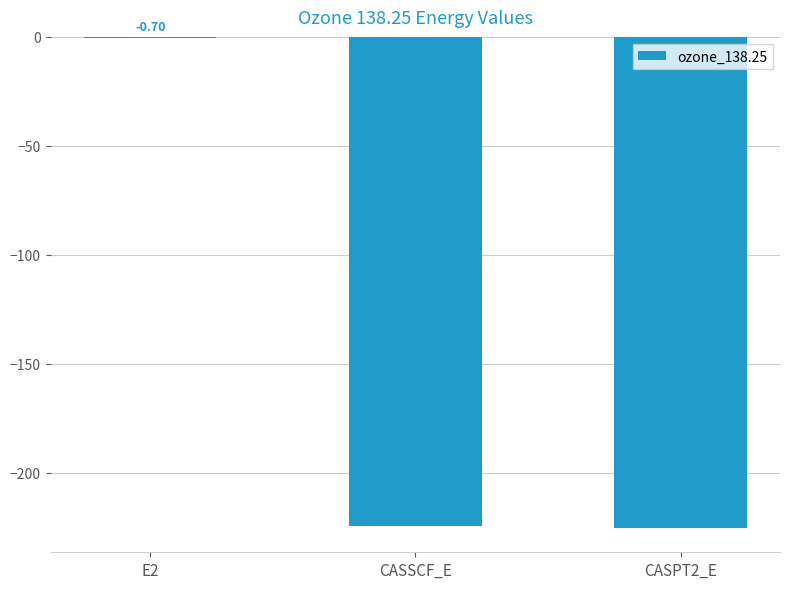

What is the sum of all values?

-450.5